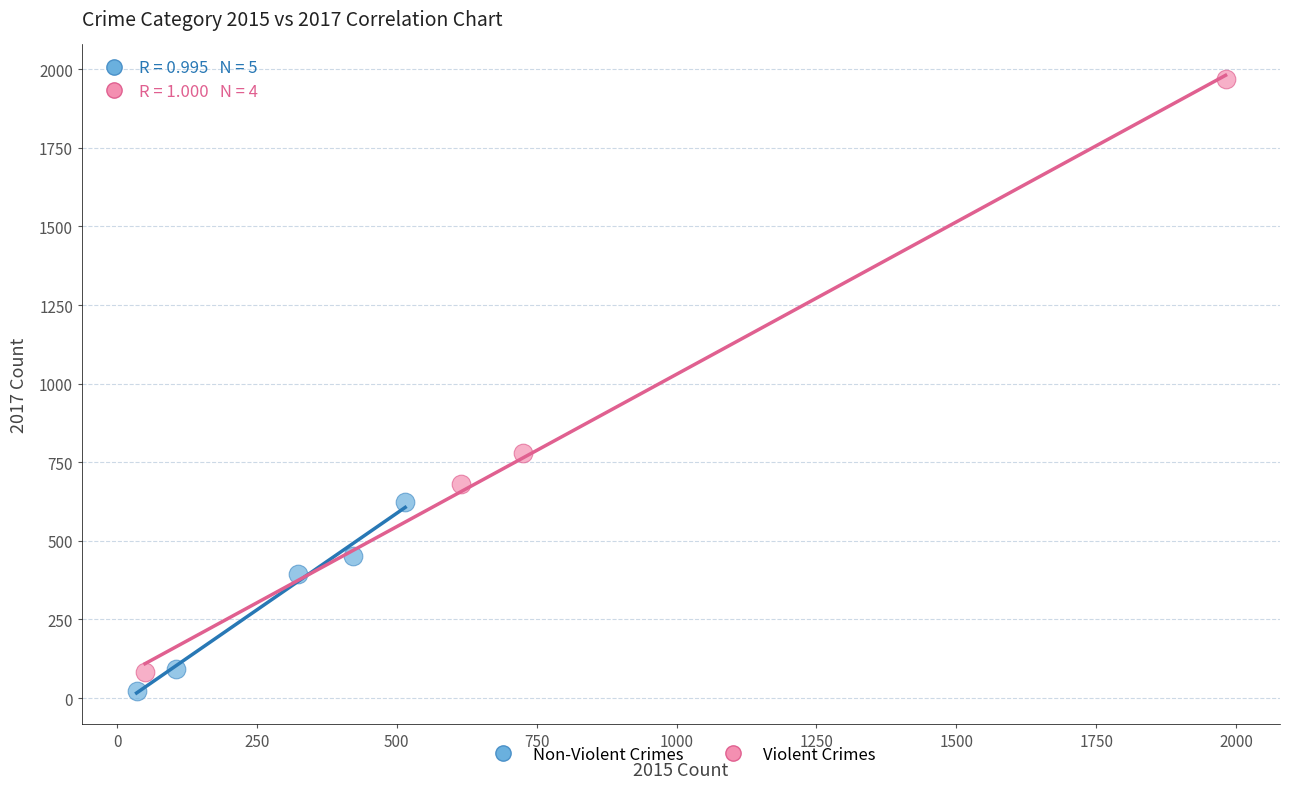

Which series reaches the maximum Y coordinate?

Violent Crimes